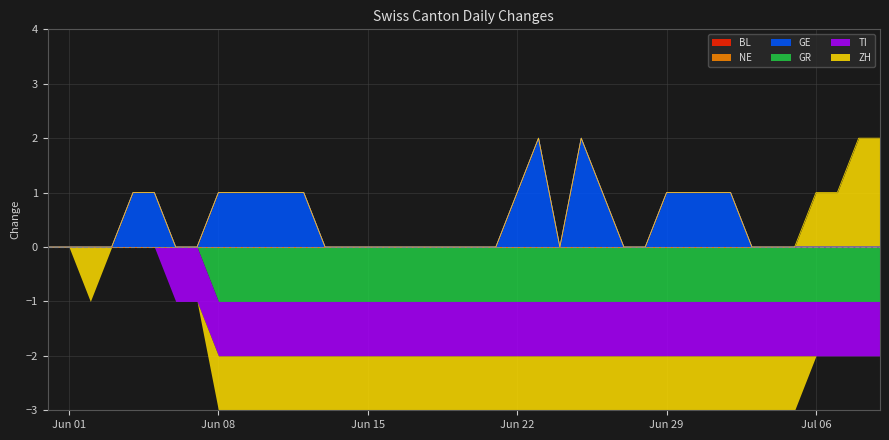

True or false: ZH has a value of -1 at 2020-06-16.

True